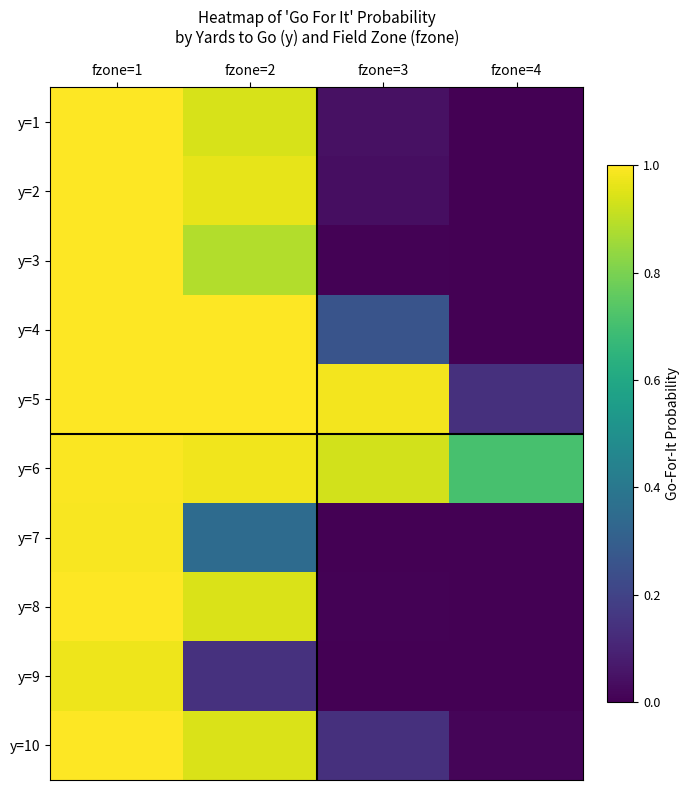

Which has a higher value, fzone=2 or fzone=3?

fzone=2